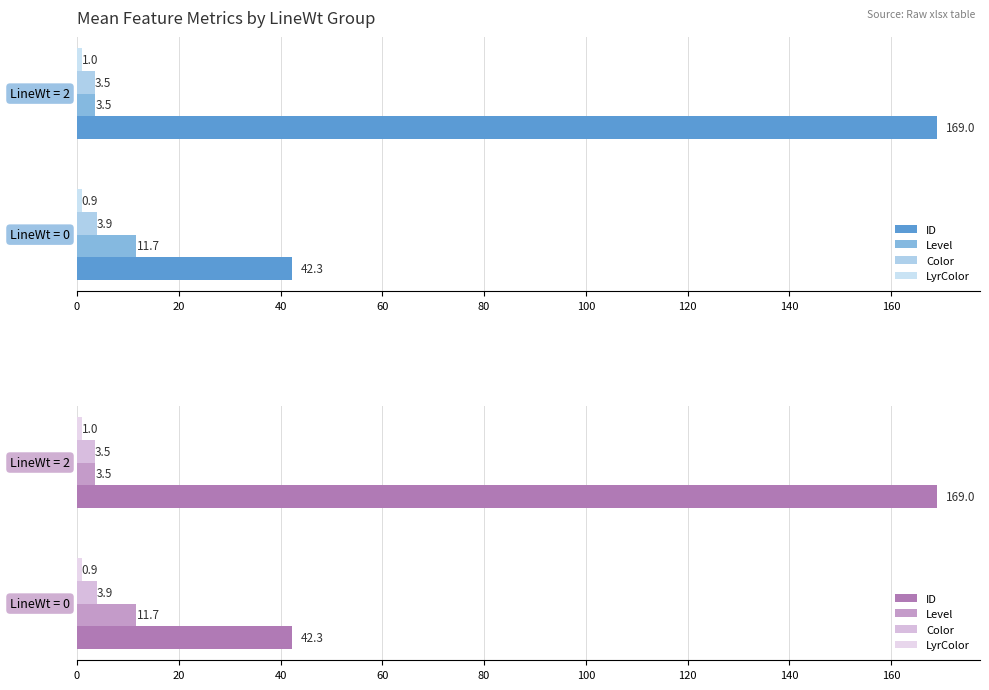

List the series in order of their peak value, lowest first.

LyrColor, Color, Level, ID